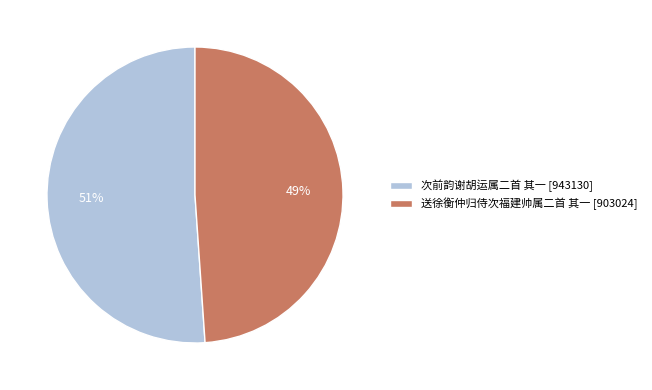

To the nearest percent, what portion does 送徐衡仲归侍次福建帅属二首 其一 represent?

49%